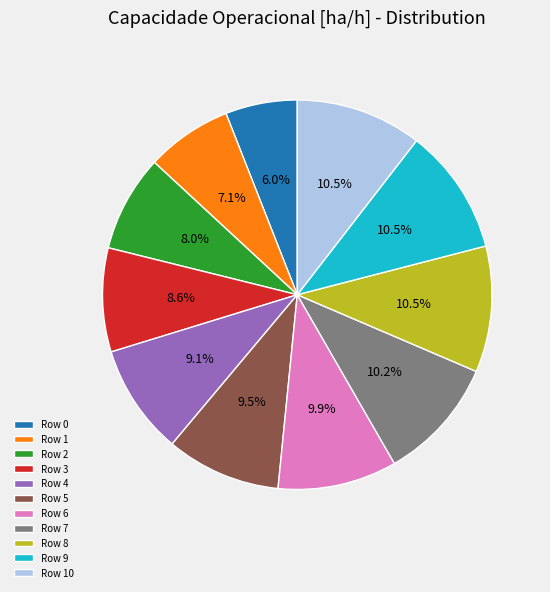

Approximately how many times larger is the value at Row 10 compared to Row 7?

1.0